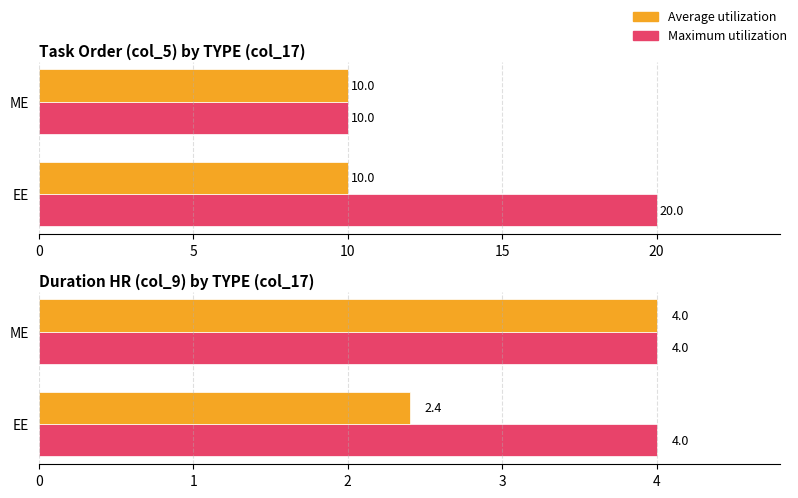

How many data points in Average utilization are less than 4?

1